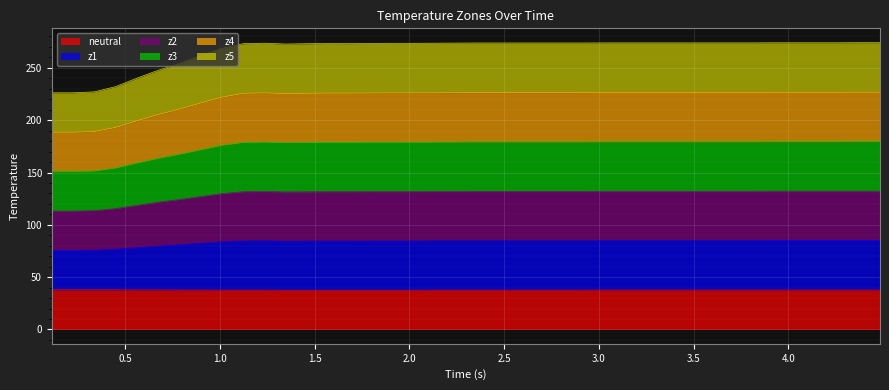

How many lines are shown in the chart?

6